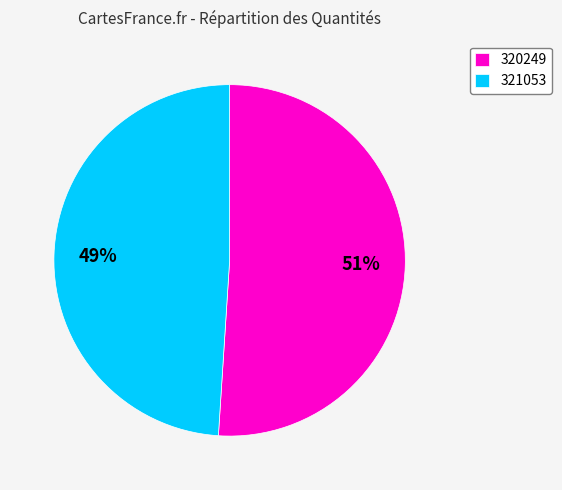

Which slice represents more than half of the pie?

320249